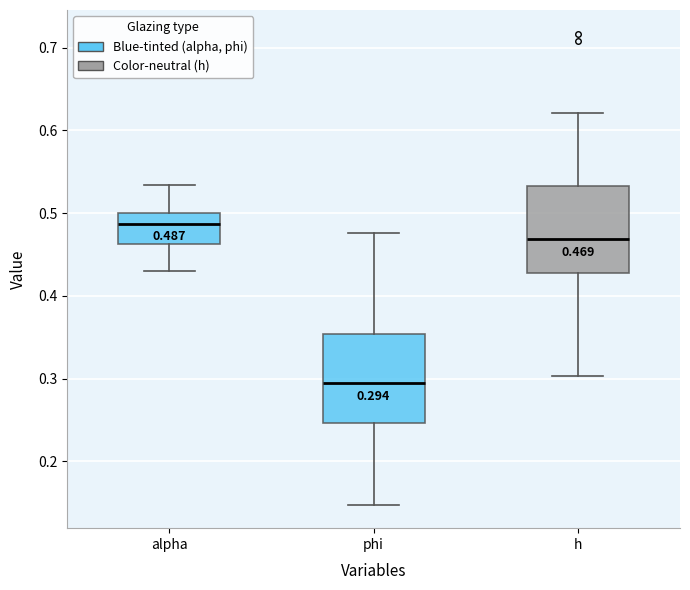

Which box's median line is the highest?

alpha